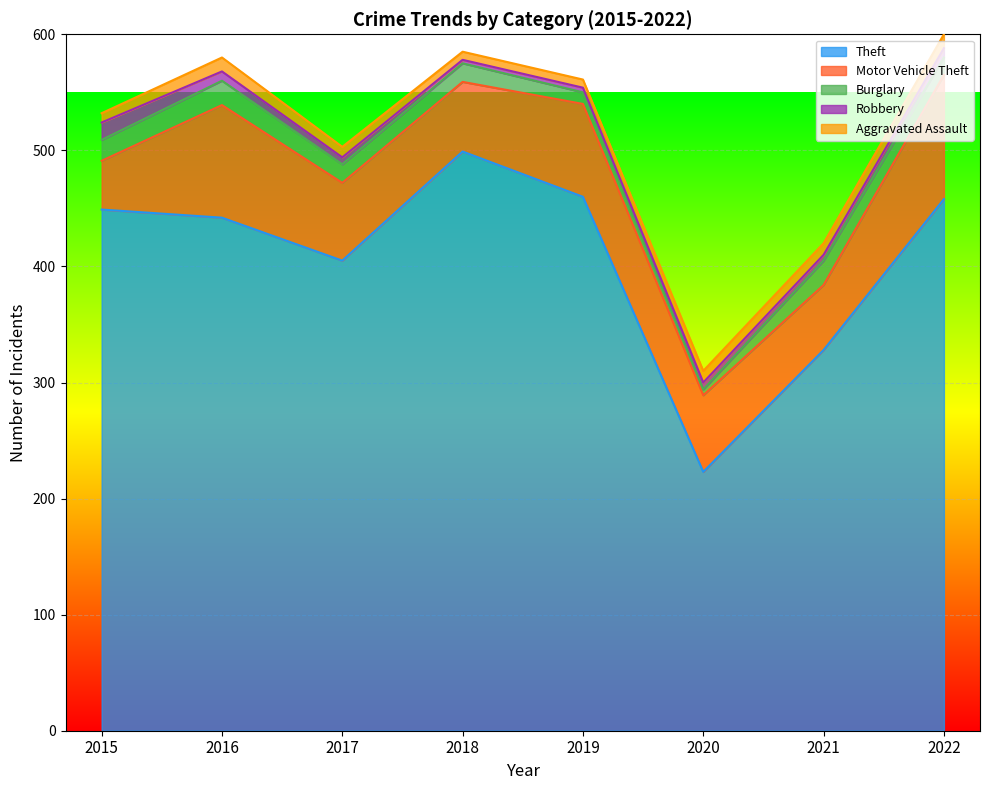

Is the value of Theft at 2019 greater than the value of Aggravated Assault at 2017?

Yes